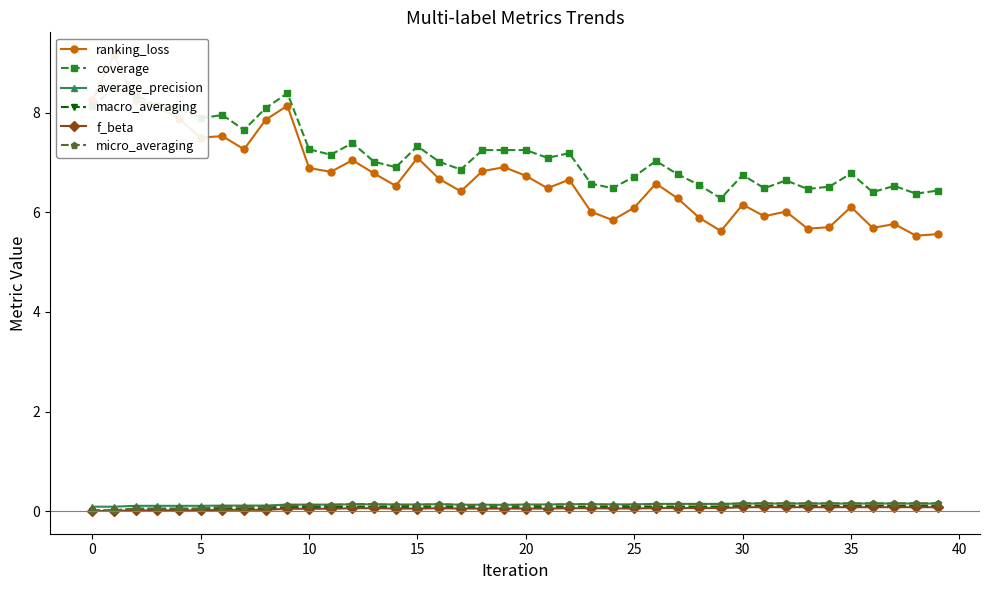

What is the difference between the maximum and minimum values in the micro_averaging series?

0.1